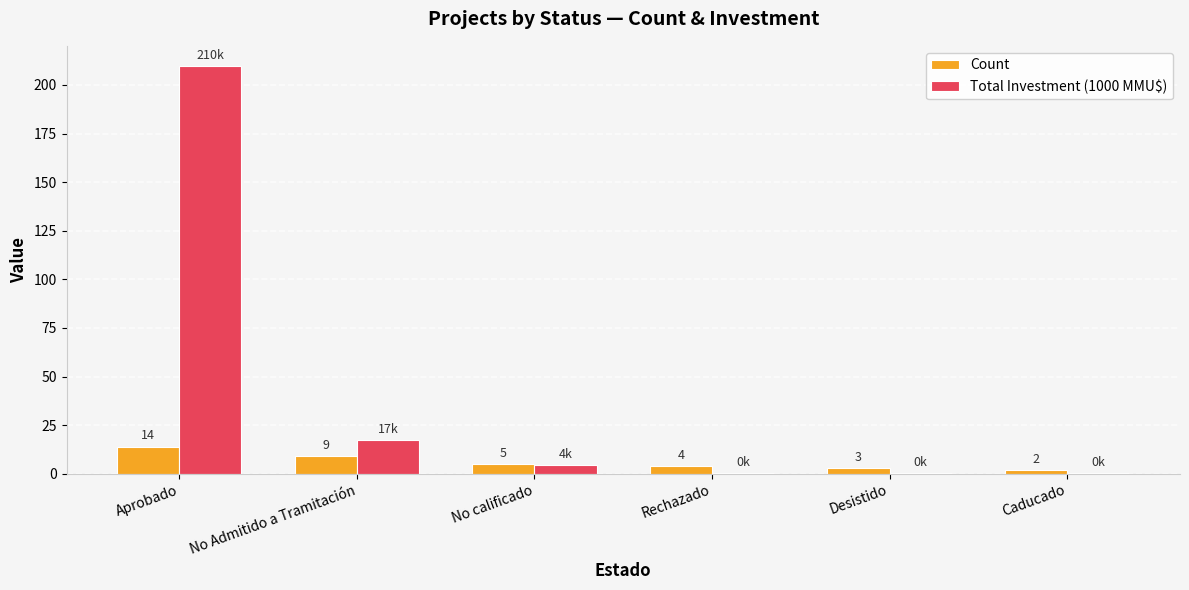

What is the sum of all Total Investment (1000 MMU$) values?

232.1